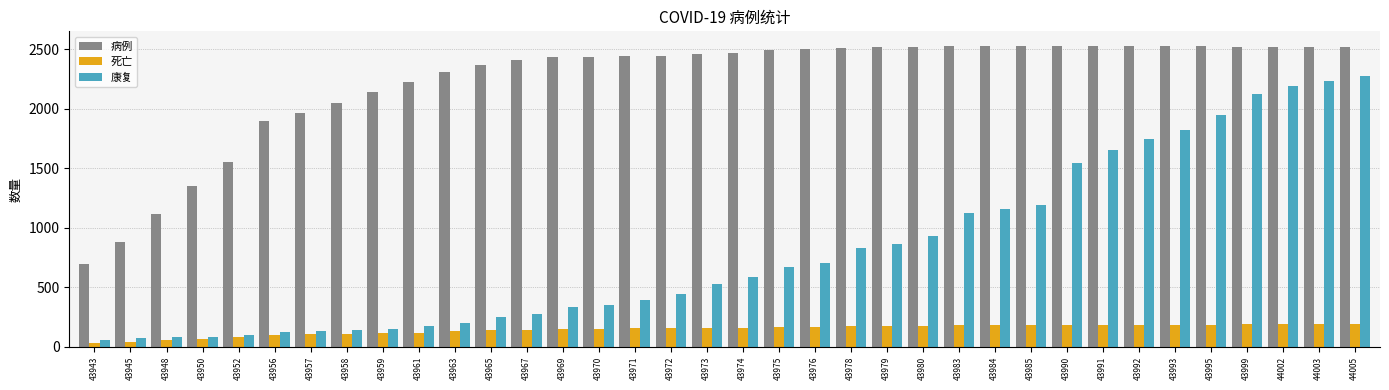

Are the bars grouped side by side (vs. stacked)?

Yes